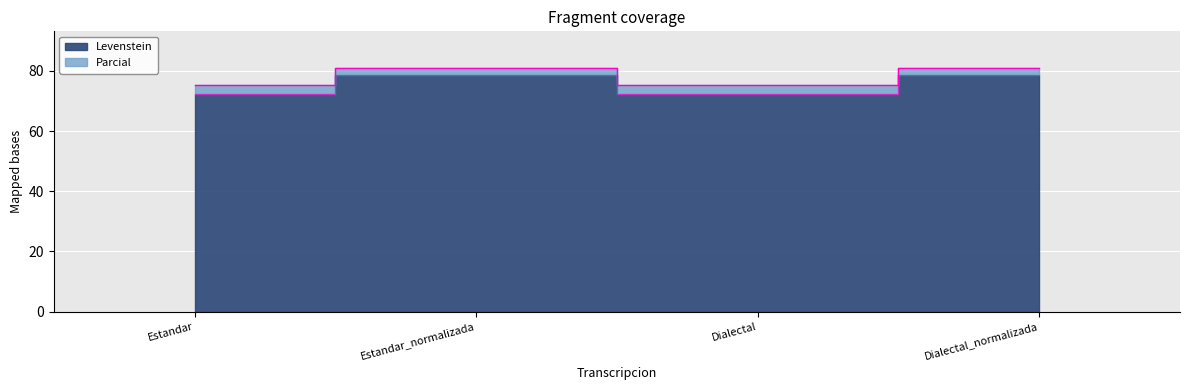

Which series has the largest total across all categories?

Levenstein